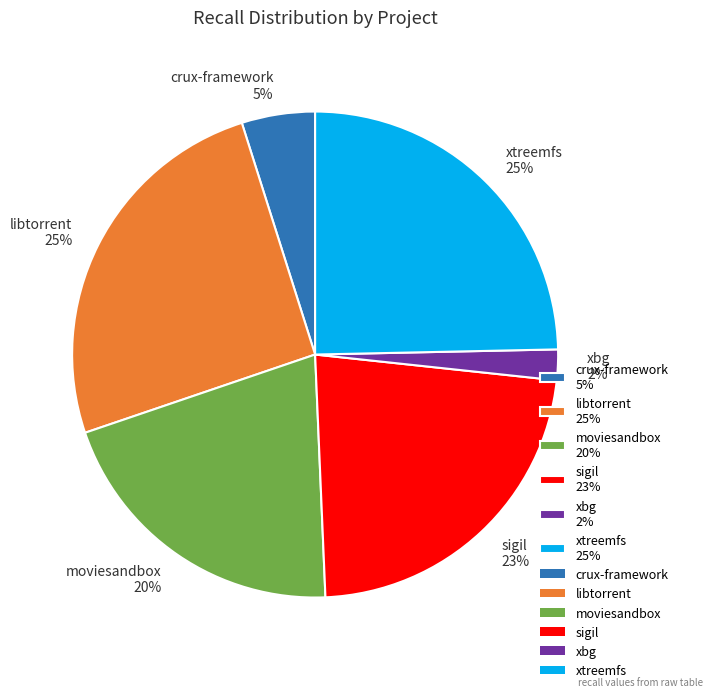

To the nearest percent, what percentage of the pie is crux-framework 5%?

5%